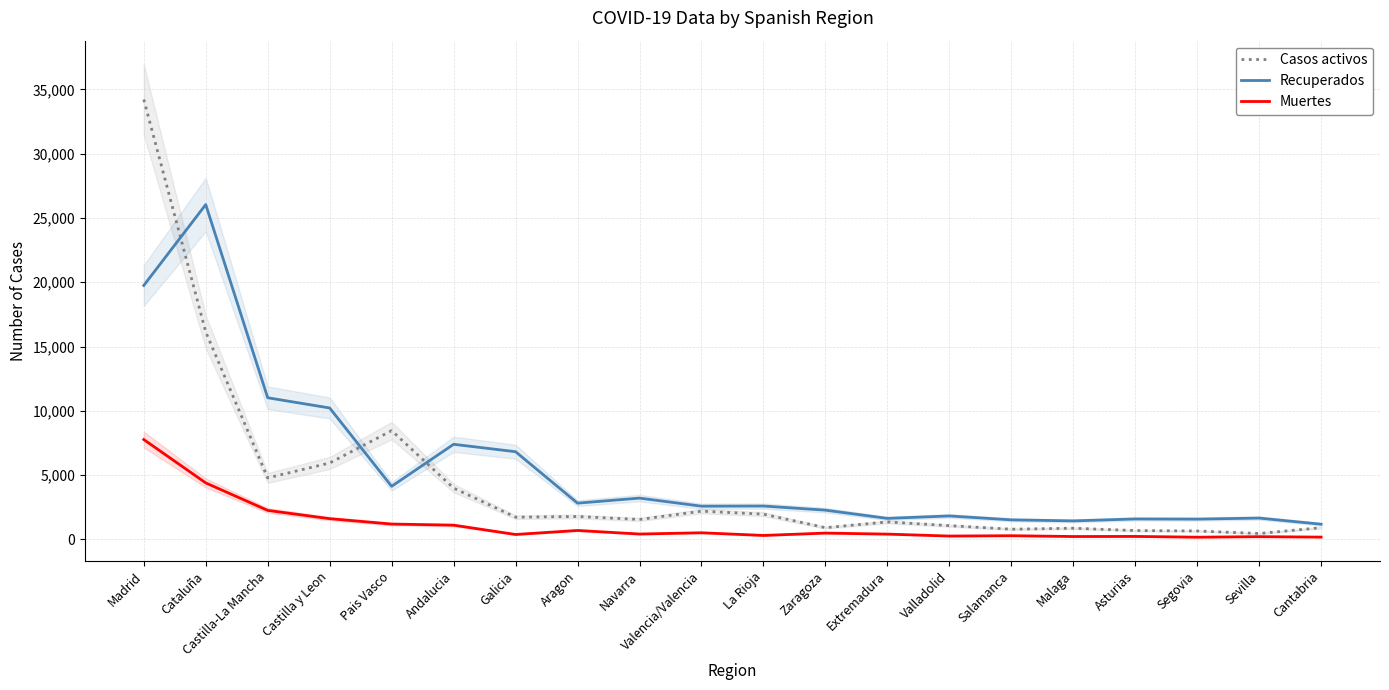

Where is the first local minimum for Muertes?

Galicia